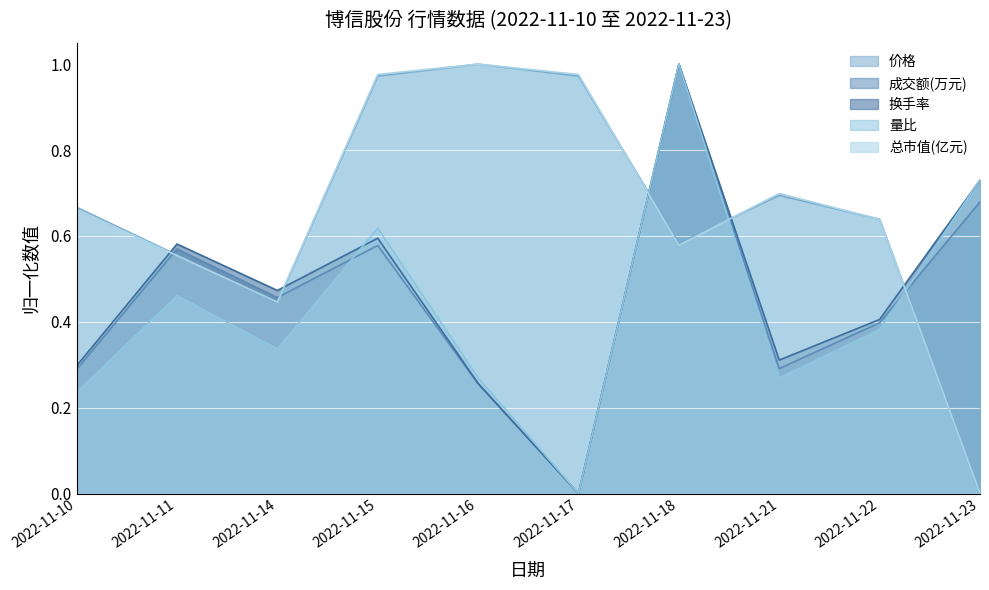

At 2022-11-14, list the series in order from largest to smallest.

换手率, 成交额(万元), 总市值(亿元), 价格, 量比